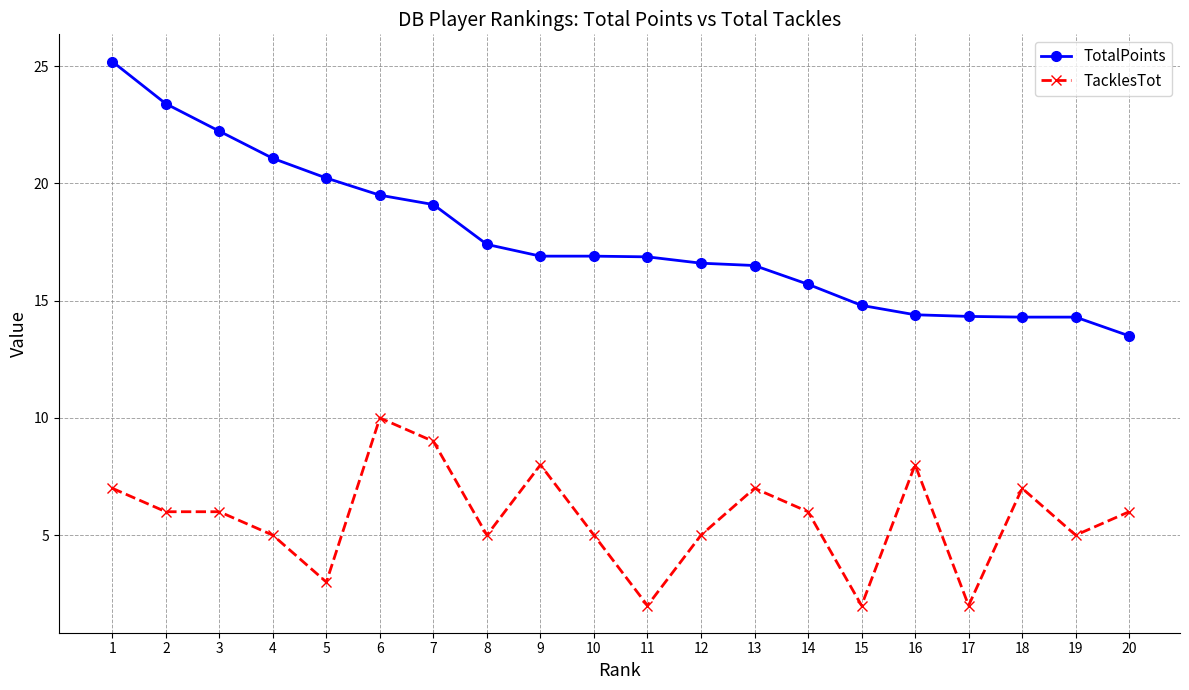

True or false: TacklesTot has more than 2 interior local peaks.

True